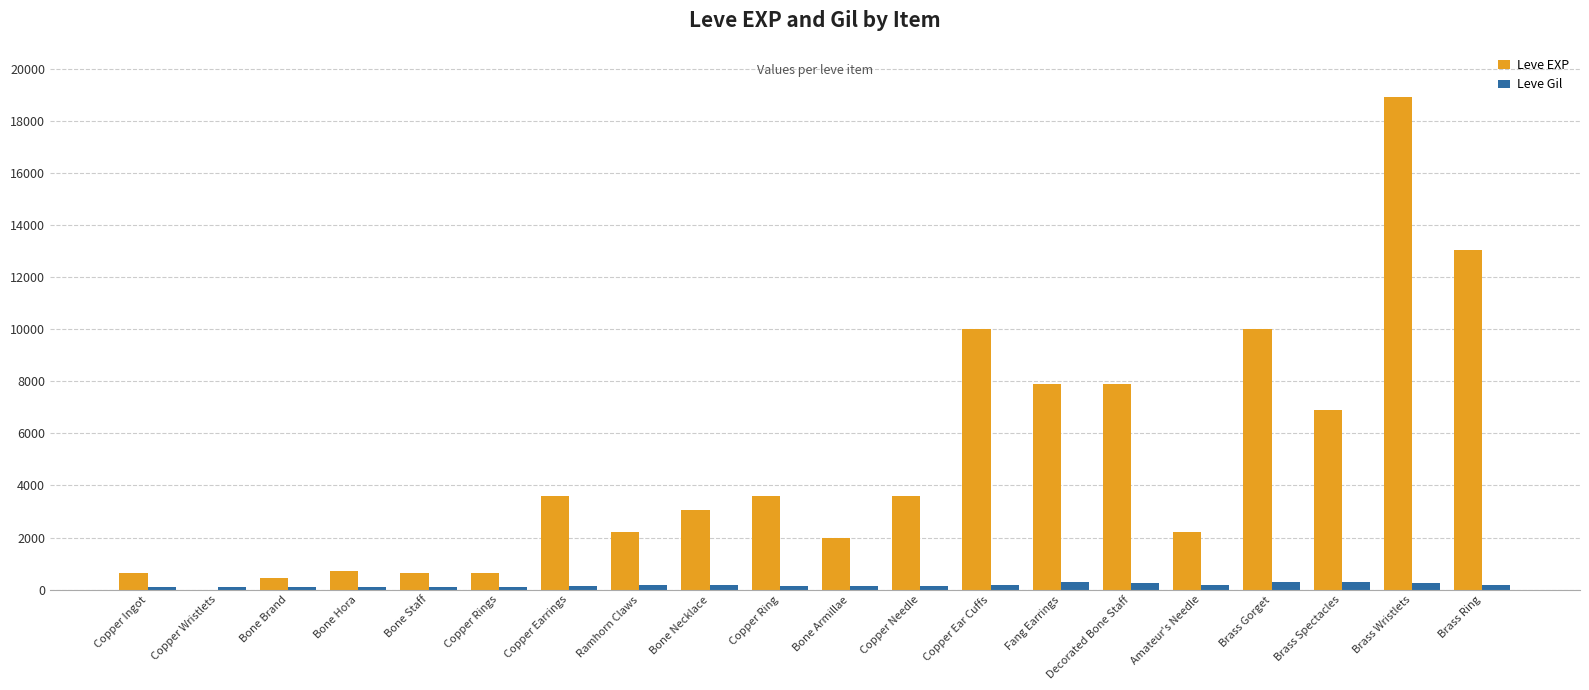

Which series has the largest range (max minus min)?

Leve EXP